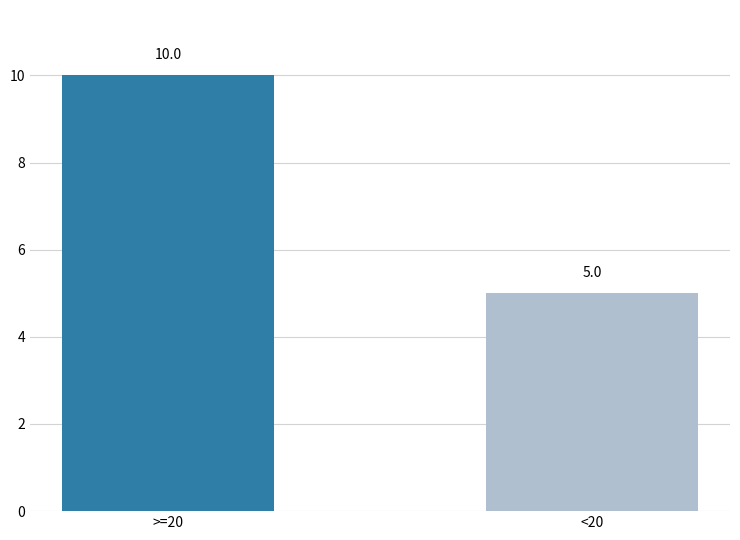

Which has a higher value, >=20 or <20?

>=20